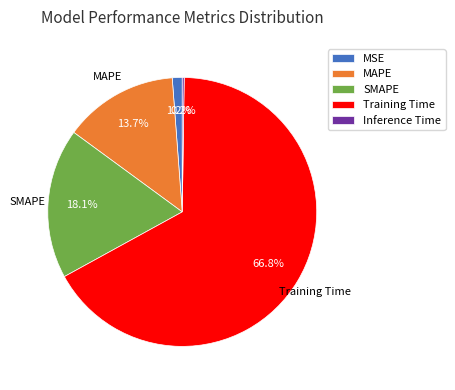

To the nearest percent, what is the combined percentage of MSE and Training Time?

68%